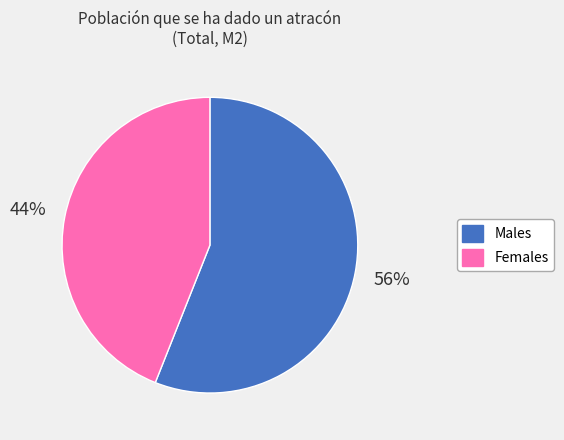

How many segments does this pie chart have?

2